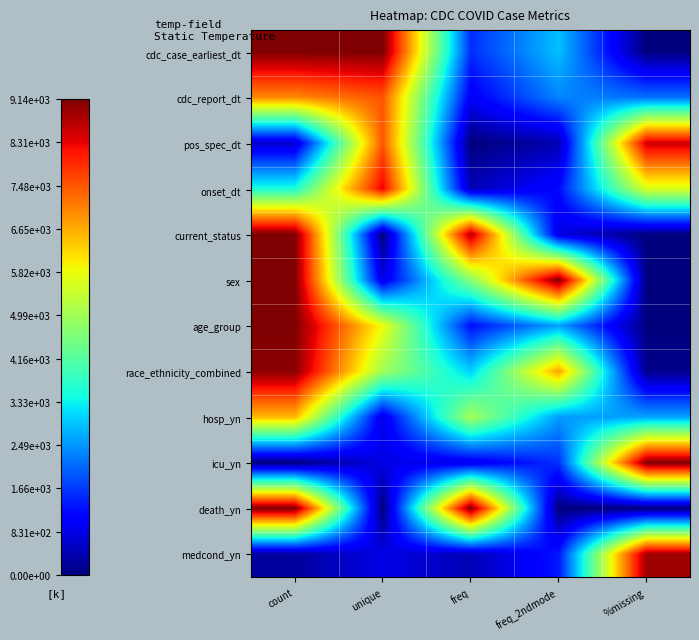

At how many categories does at least one series exceed 0?

5